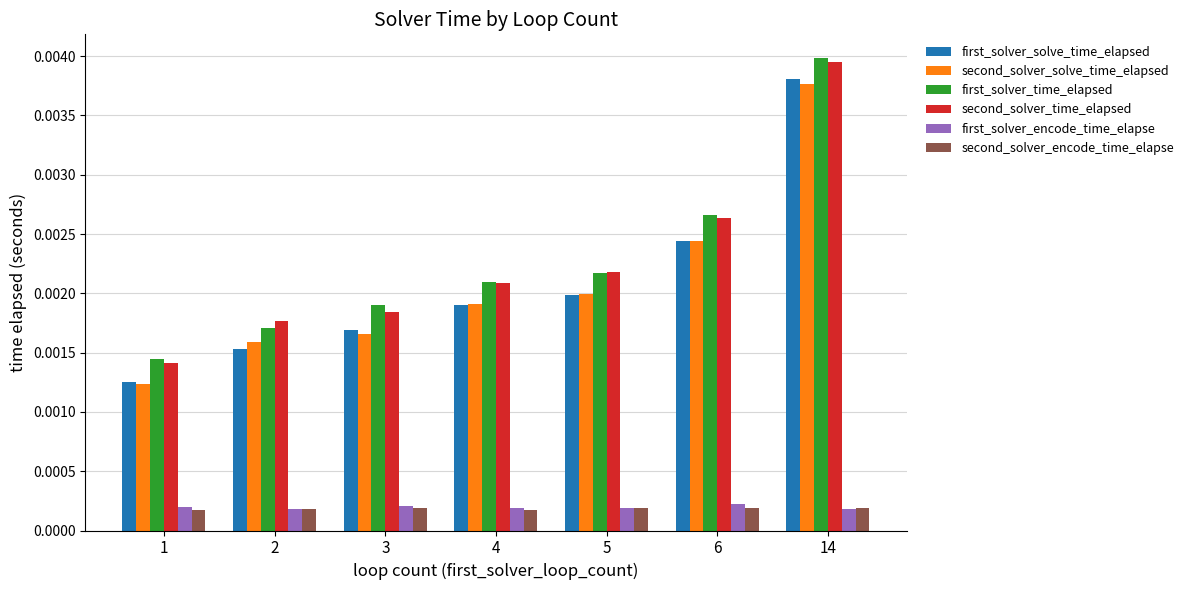

Count the second_solver_solve_time_elapsed values in the range 0 to 1.

7